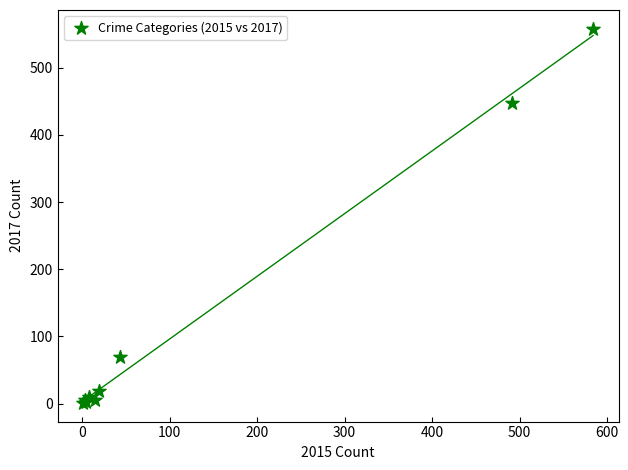

What Y value in the scatter plot is closest to 279?

447